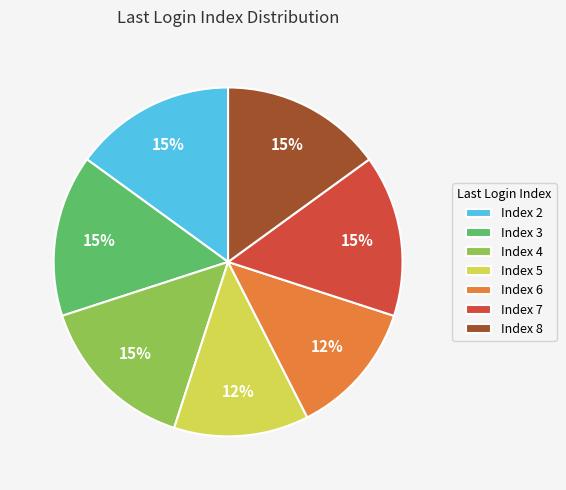

Does any single category account for the majority?

No